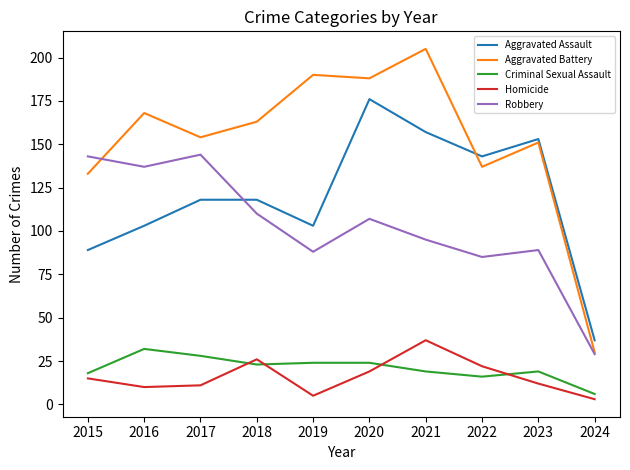

How many values in the Robbery series are below 107?

5